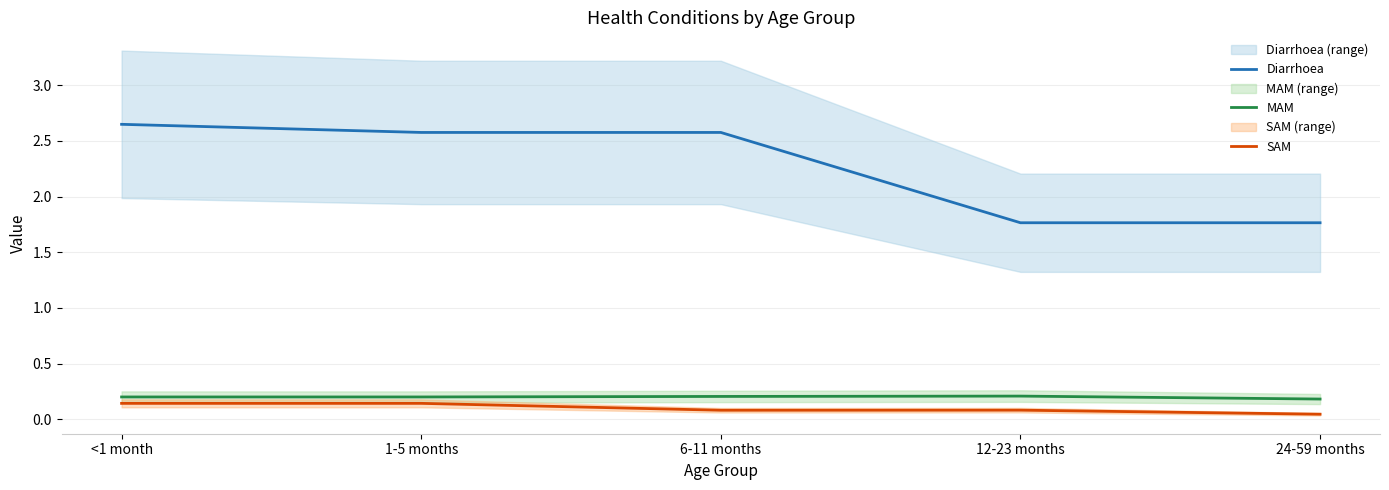

What are all the series names shown in the legend?

Diarrhoea, MAM, SAM